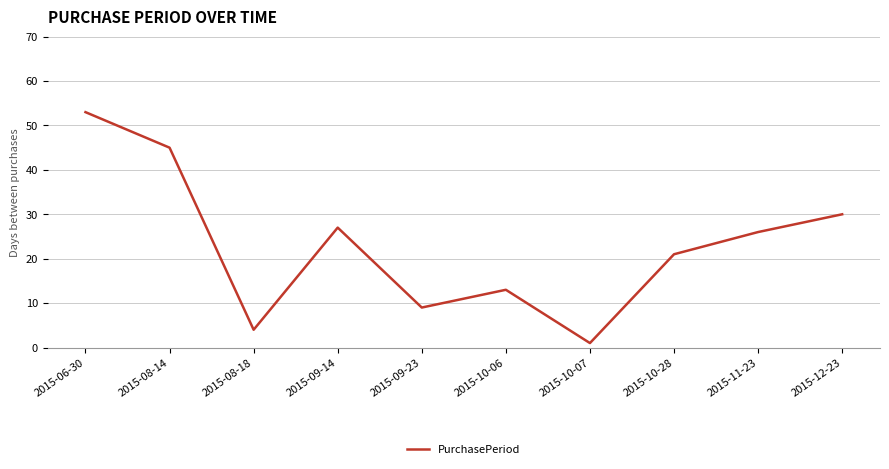

How many lines are shown in the chart?

1